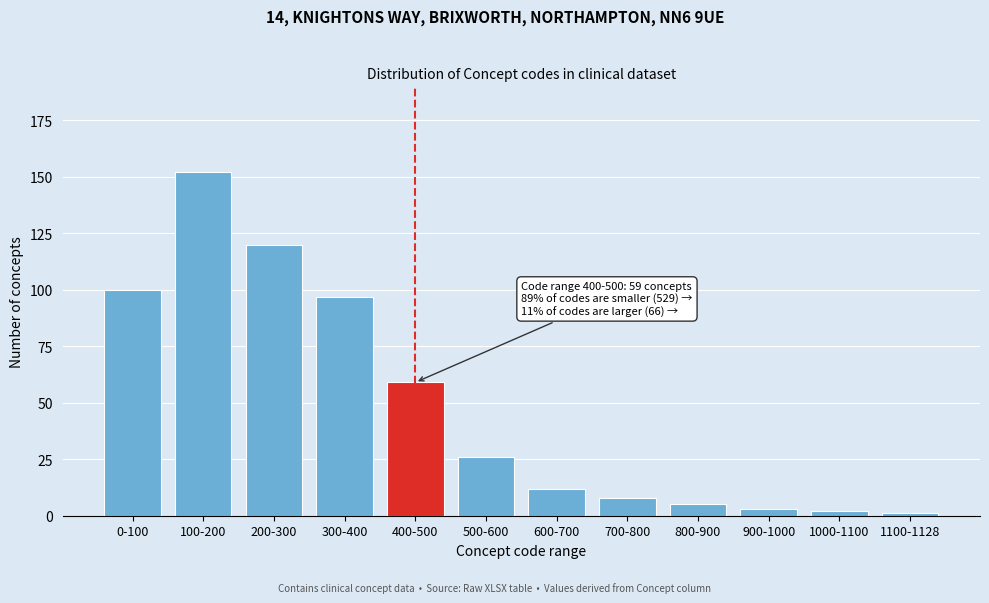

Reading left to right, extract all data points from this chart.

100	152	120	97	59	26	12	8	5	3	2	1